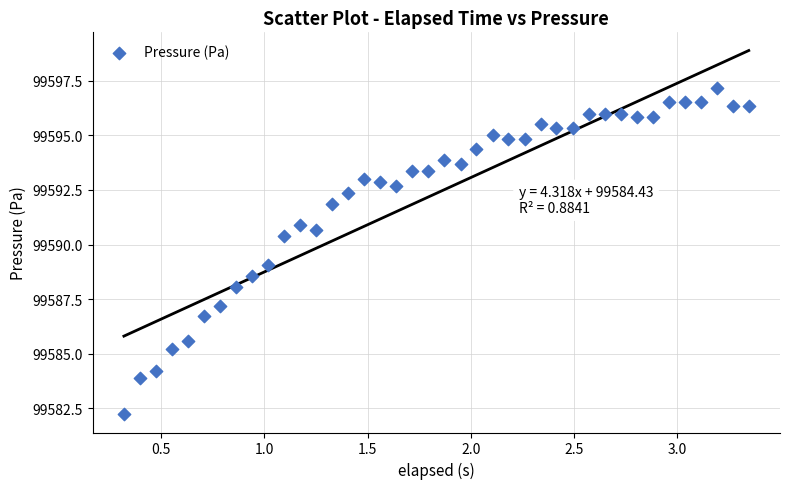

What is the range of Y values (max minus min)?

14.9